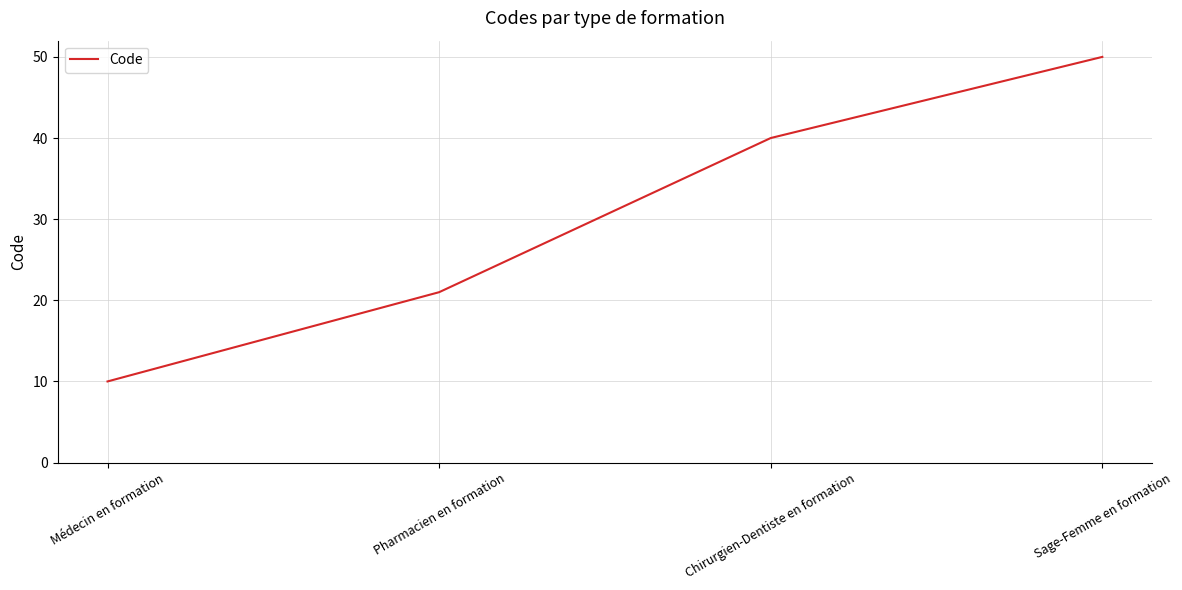

What position from the left is Chirurgien-Dentiste en formation?

3